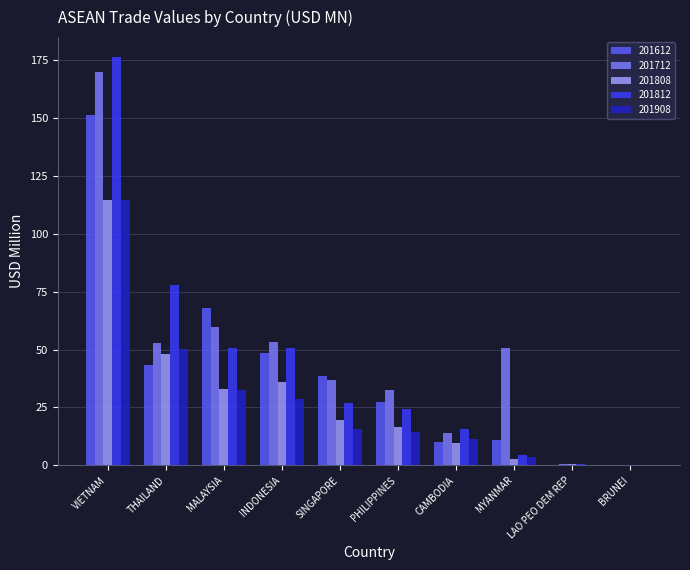

How many groups of bars are there?

10